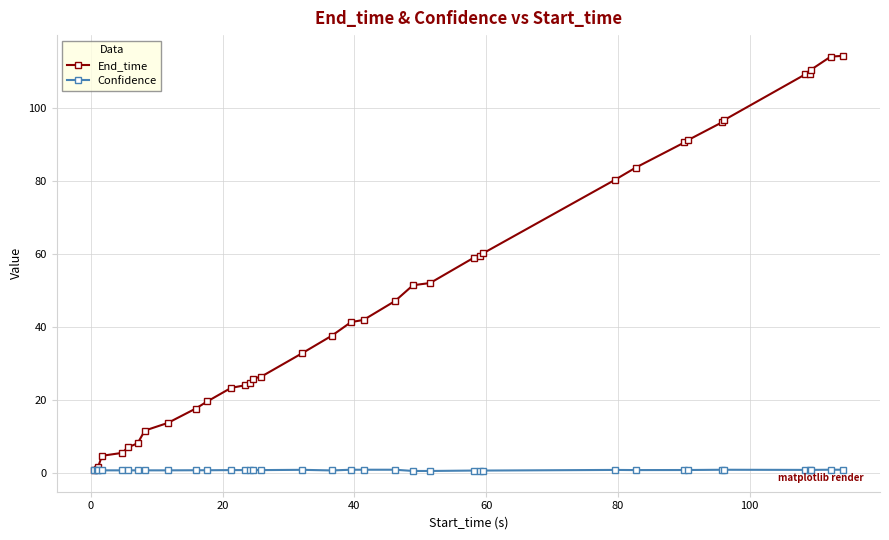

How many lines are shown in the chart?

2